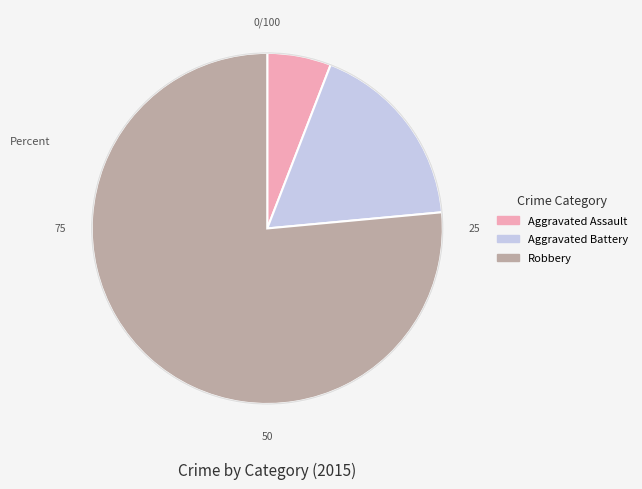

Is the sum of Aggravated Battery and Aggravated Assault greater than half?

No